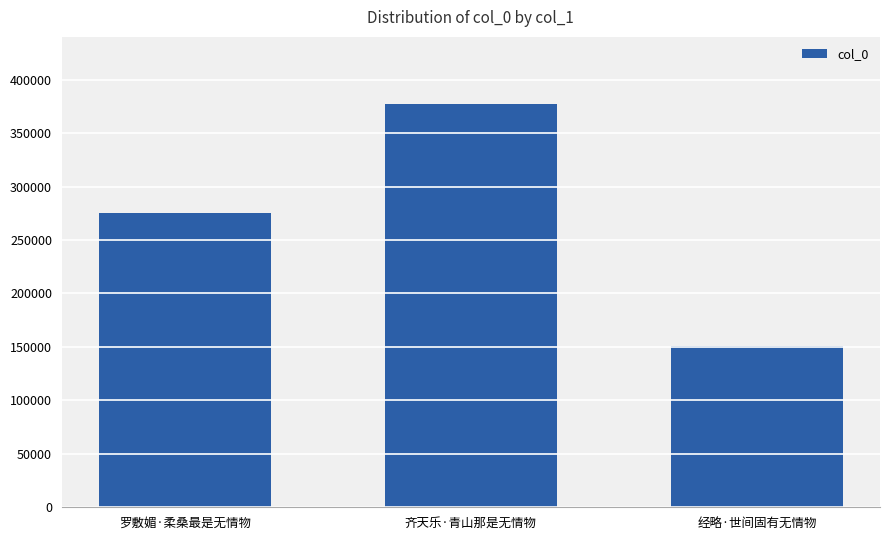

What is the approximate value at 罗敷媚·柔桑最是无情物?

275674